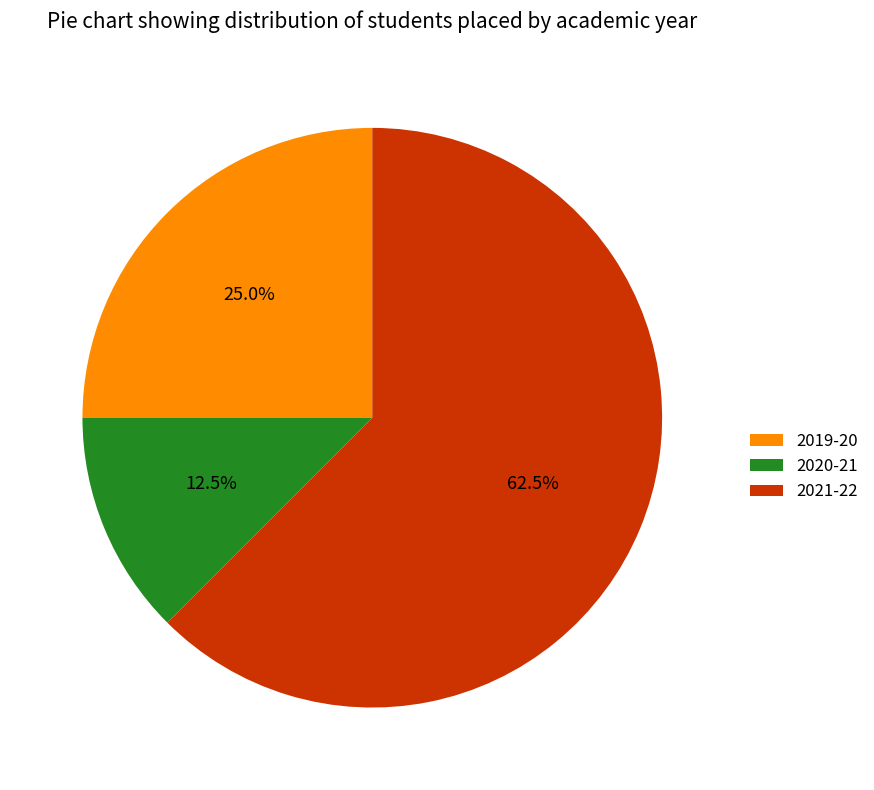

Which has a higher value, 2019-20 or 2020-21?

2019-20